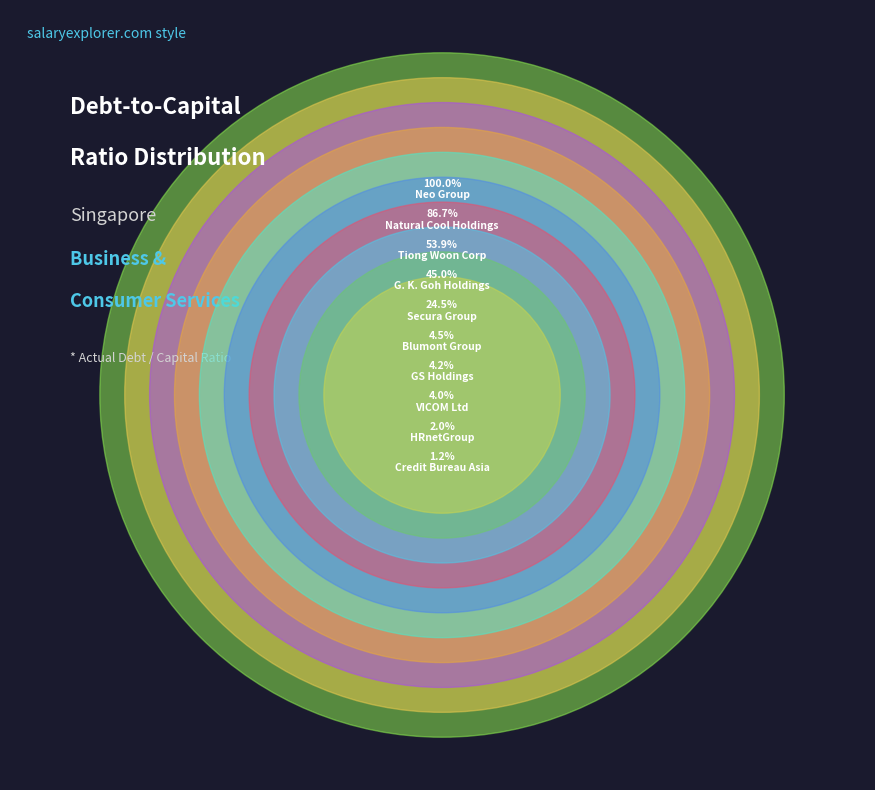

What is the smallest slice in the pie chart?

Credit Bureau Asia Limited (SGX:TCU)